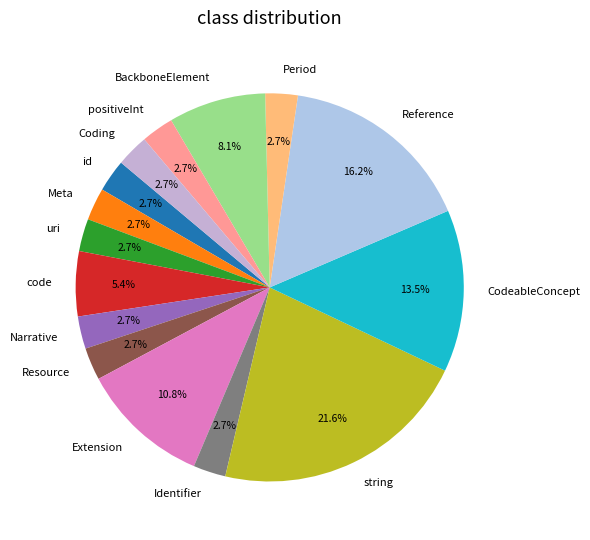

How many segments does this pie chart have?

15